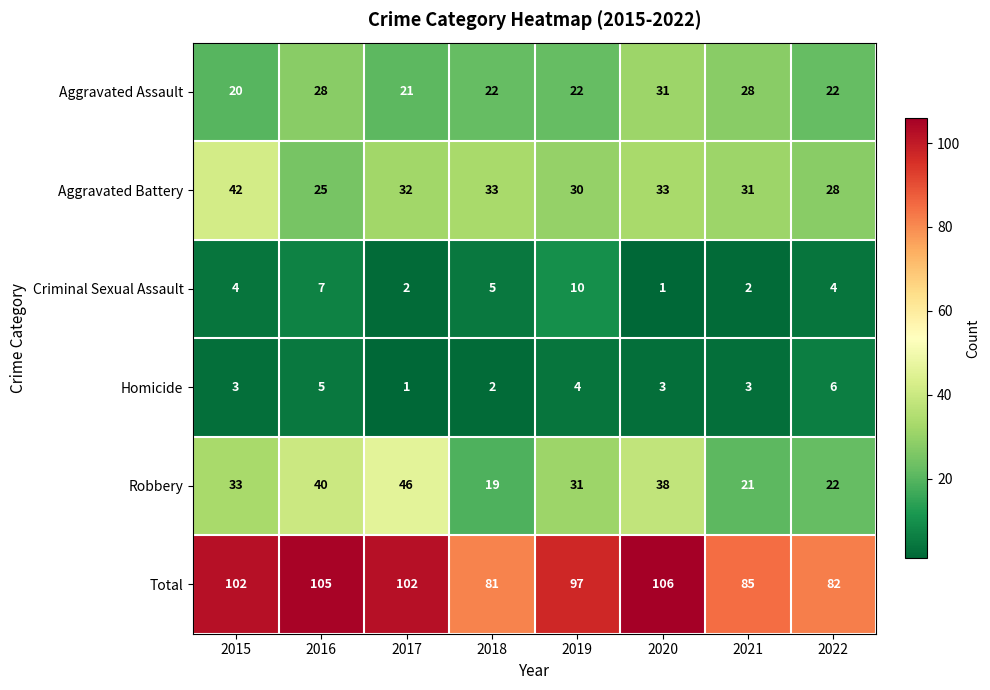

What is the sum of all Homicide values?

27